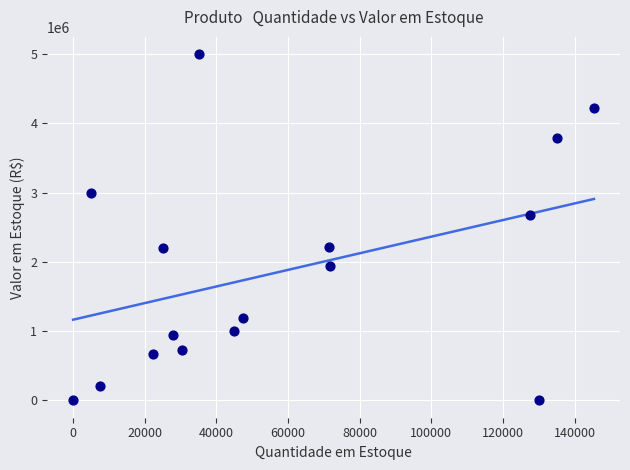

What is the range of Y values (max minus min)?

5000000